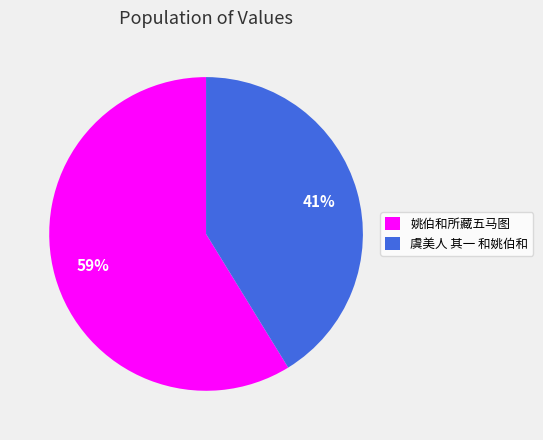

How many segments does this pie chart have?

2